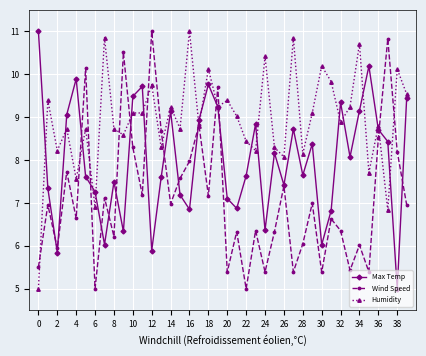

True or false: Wind Speed has more than 2 interior local peaks.

True